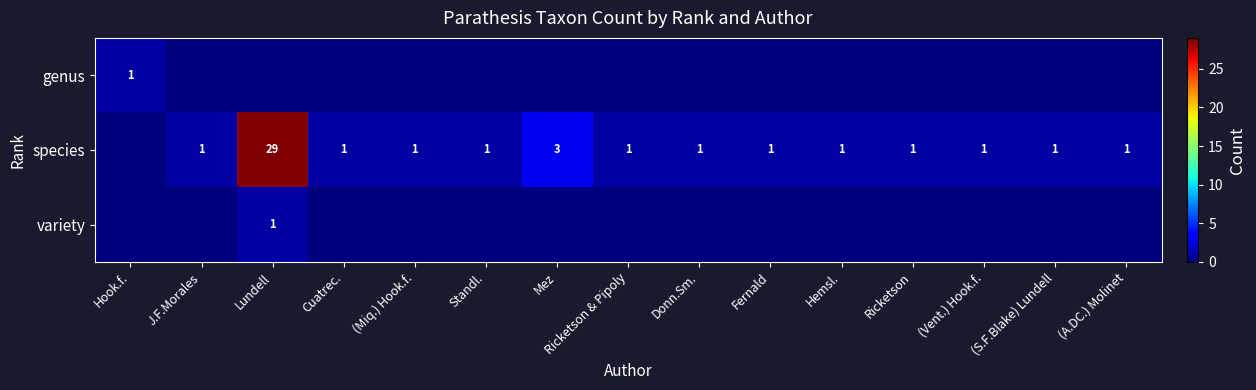

True or false: species has a value of 1 at Donn.Sm..

True